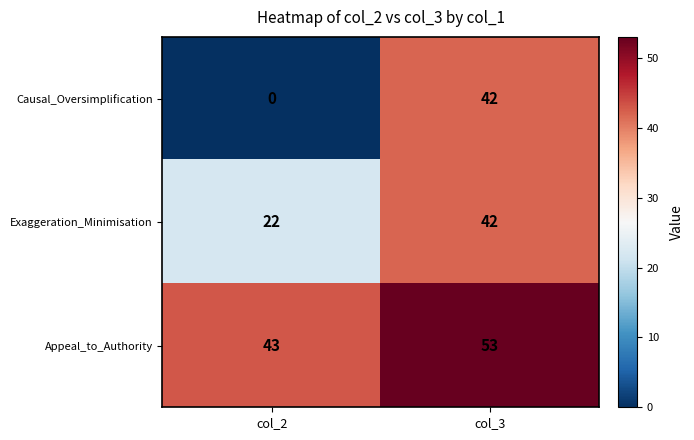

What value does the Appeal_to_Authority series have at col_2, to the nearest 10?

40